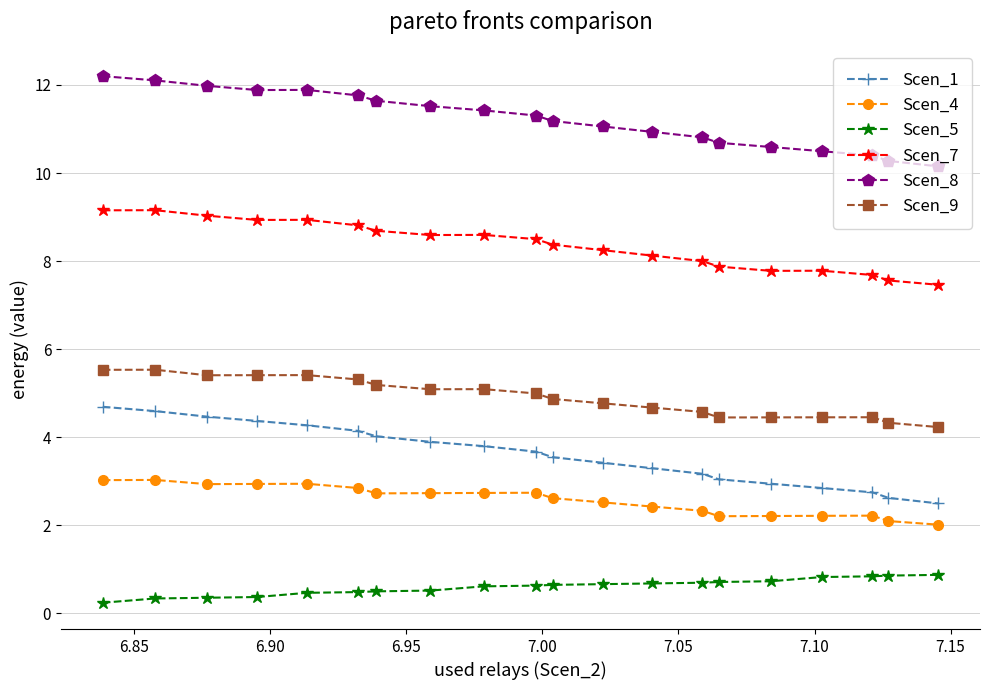

Which series has the widest spread of values?

Scen_1